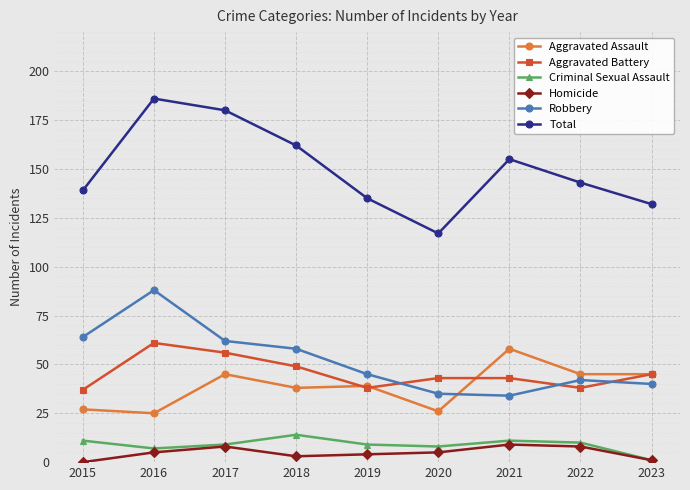

Reading left to right, what are all the values shown in this chart?

Aggravated Assault: 2015=27	2016=25	2017=45	2018=38	2019=39	2020=26	2021=58	2022=45	2023=45
Aggravated Battery: 2015=37	2016=61	2017=56	2018=49	2019=38	2020=43	2021=43	2022=38	2023=45
Criminal Sexual Assault: 2015=11	2016=7	2017=9	2018=14	2019=9	2020=8	2021=11	2022=10	2023=1
Homicide: 2015=0	2016=5	2017=8	2018=3	2019=4	2020=5	2021=9	2022=8	2023=1
Robbery: 2015=64	2016=88	2017=62	2018=58	2019=45	2020=35	2021=34	2022=42	2023=40
Total: 2015=139	2016=186	2017=180	2018=162	2019=135	2020=117	2021=155	2022=143	2023=132